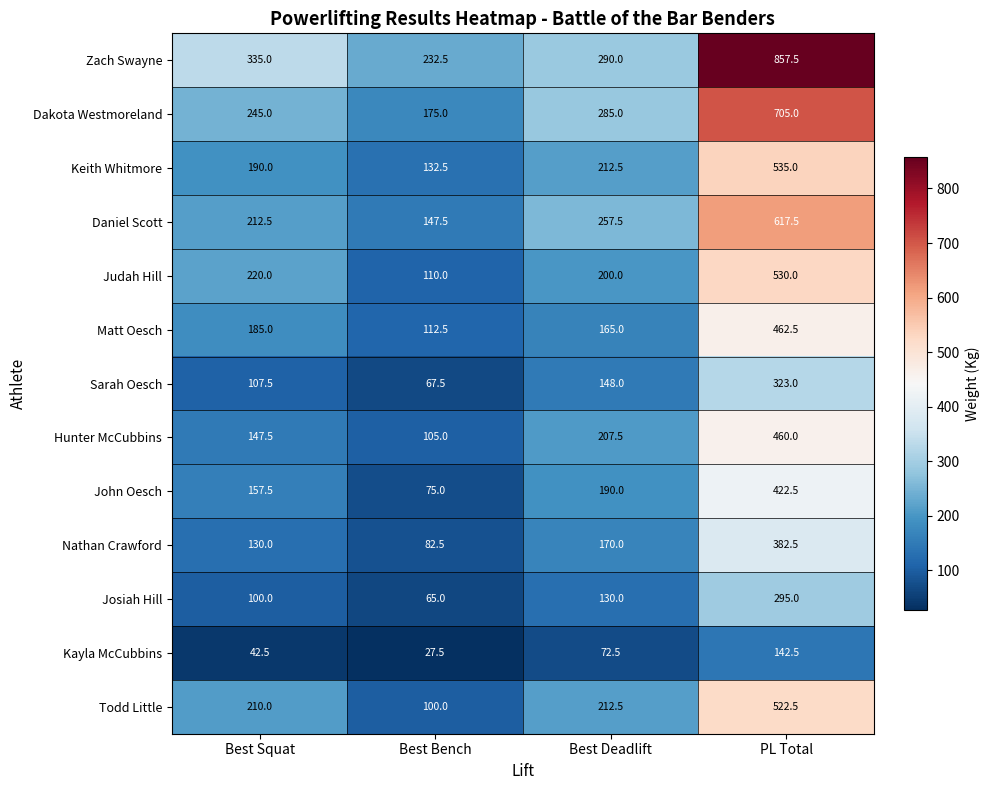

List the series in order of their peak value, highest first.

Zach Swayne, Dakota Westmoreland, Daniel Scott, Keith Whitmore, Judah Hill, Todd Little, Matt Oesch, Hunter McCubbins, John Oesch, Nathan Crawford, Sarah Oesch, Josiah Hill, Kayla McCubbins